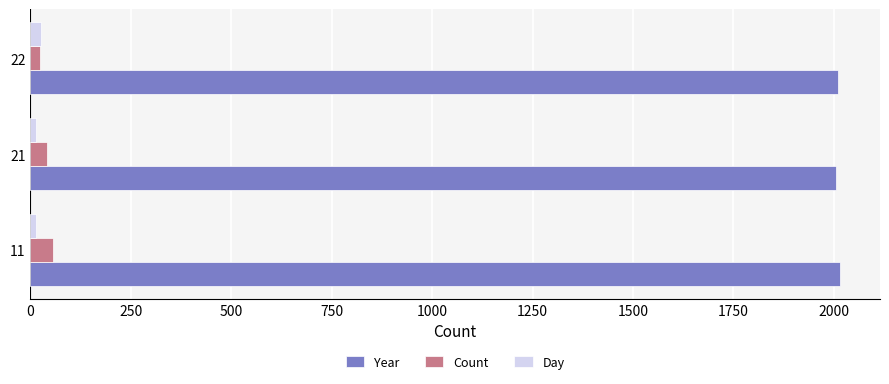

At how many categories does at least one series exceed 1978?

3